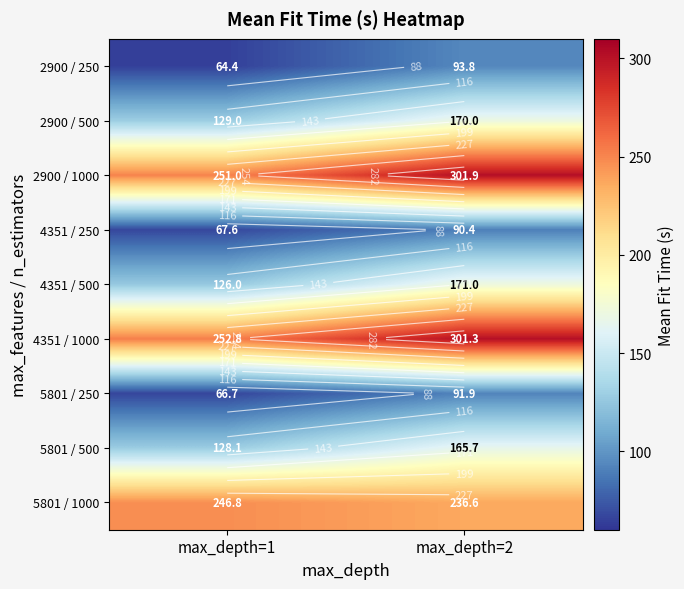

At which label does 2900 / 1000 first exceed 301?

max_depth=2